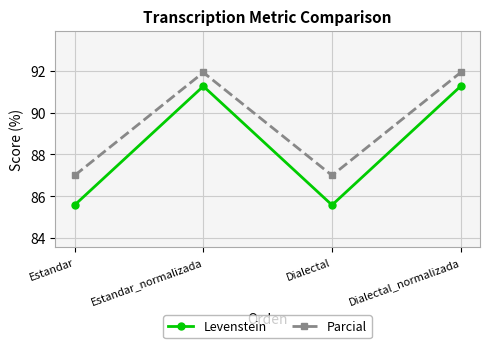

How many interior local peaks does the Parcial series have?

1